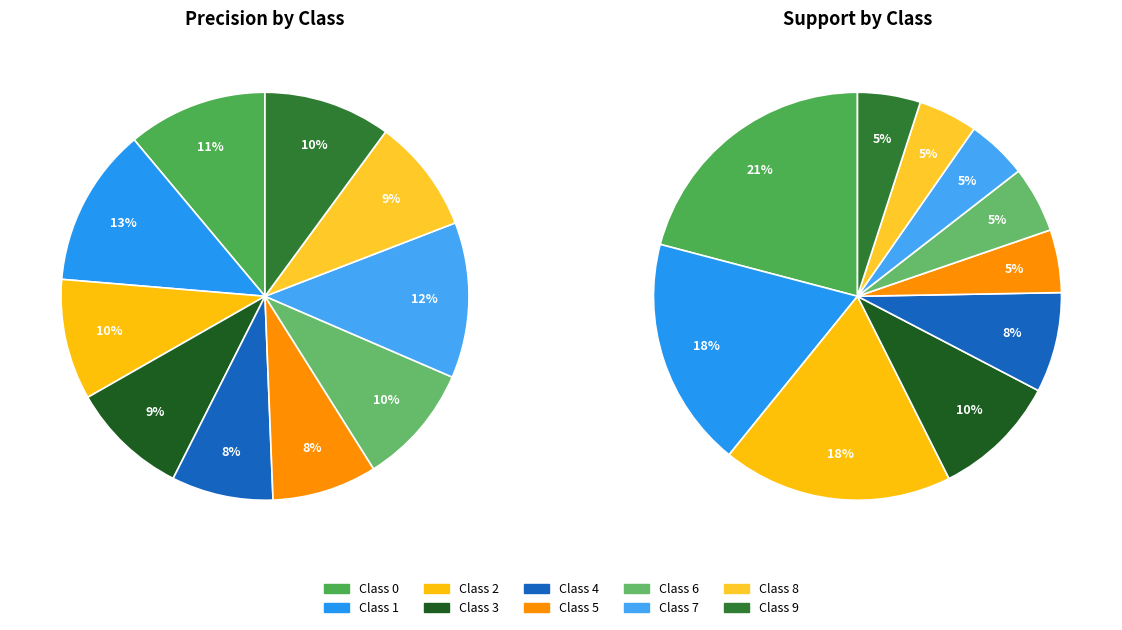

To the nearest percent, what is the difference between the largest and smallest slice percentages?

16%